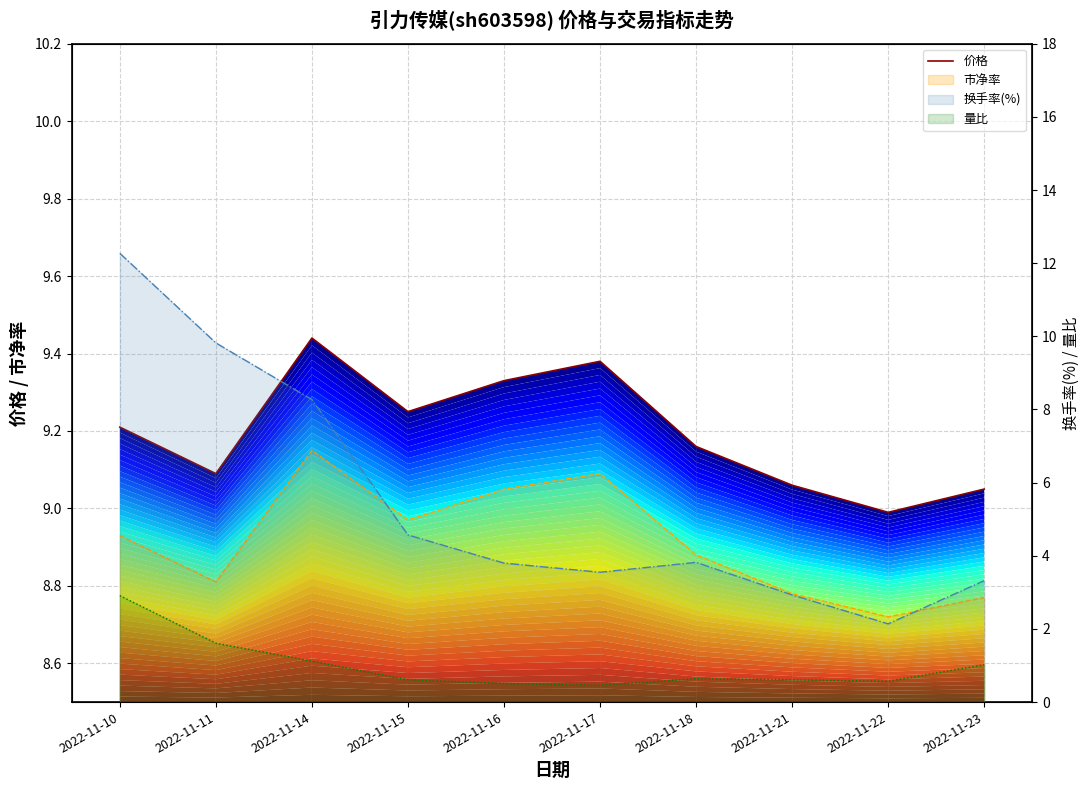

At how many categories does at least one series exceed 7?

10